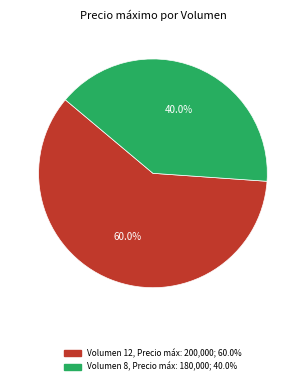

Is there any slice that represents more than half of the pie?

Yes